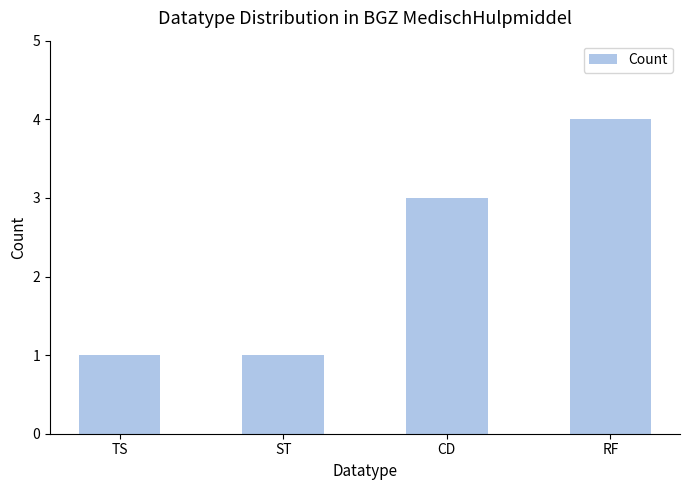

How many categories are shown in the chart?

4